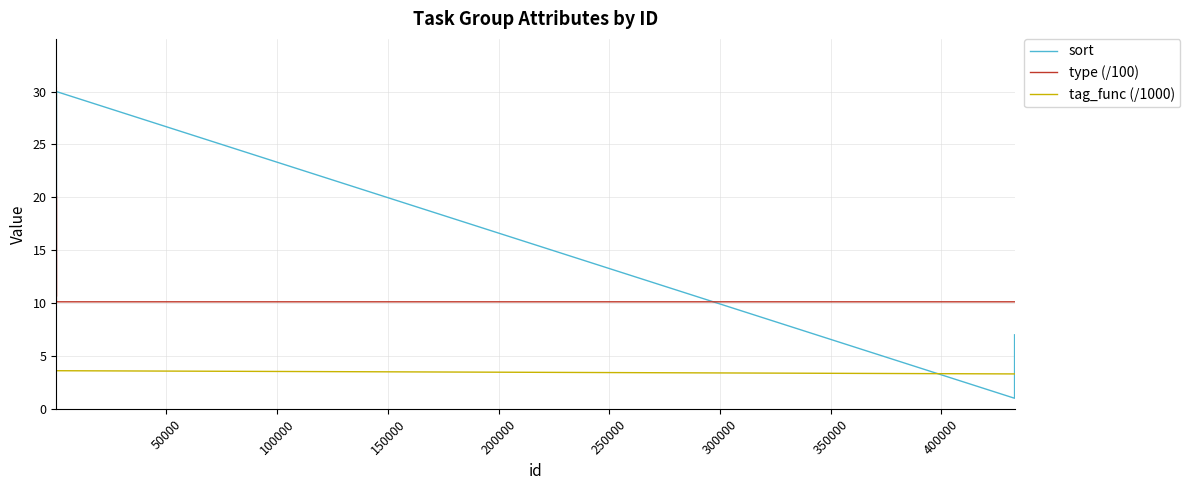

Which series has the widest spread of values?

sort